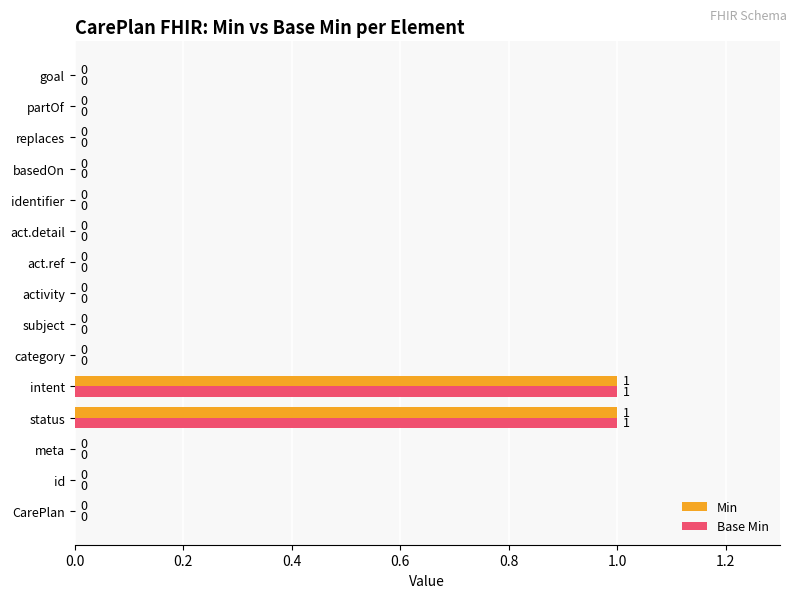

How many data points in Base Min are above 0?

2